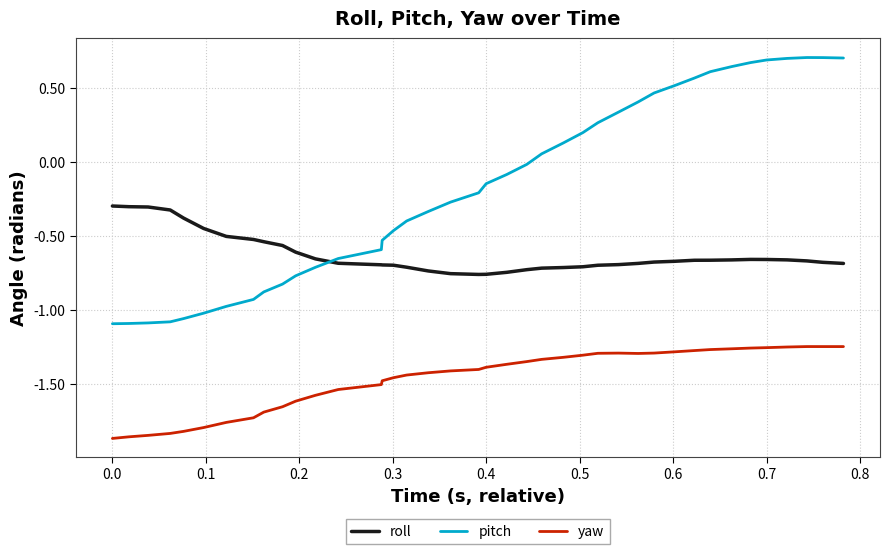

Rank the series by their maximum value, from highest to lowest.

pitch, roll, yaw